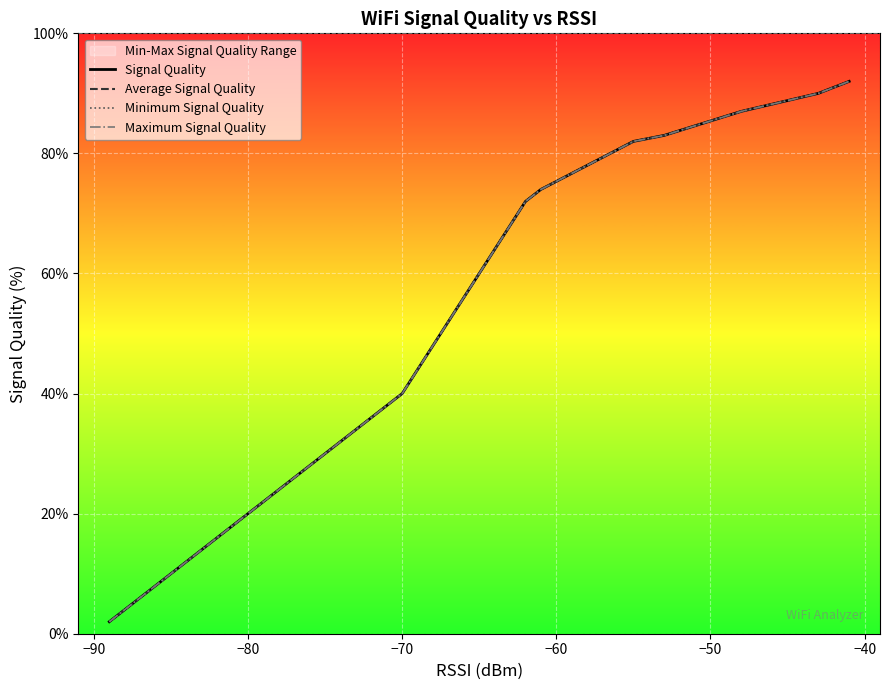

What is the approximate value of Average Signal Quality at −70, to the nearest 5?

40